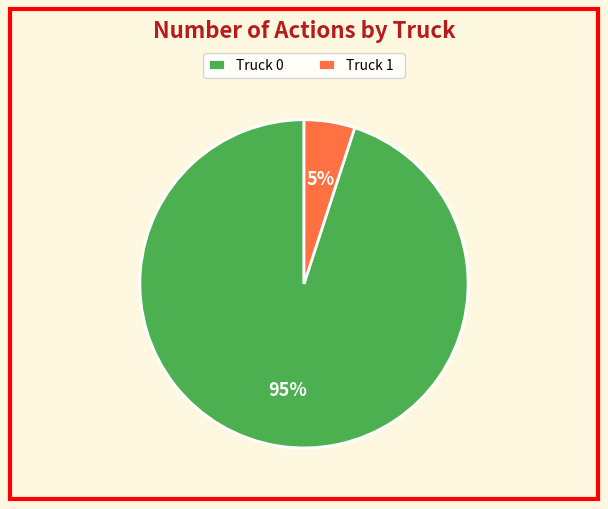

Is the sum of Truck 1 and Truck 0 greater than half?

Yes